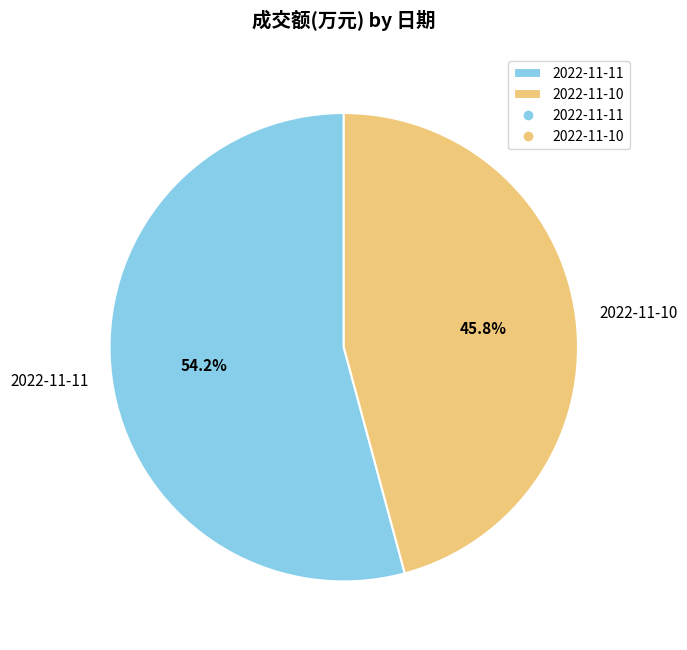

Which has a higher value, 2022-11-11 or 2022-11-10?

2022-11-11